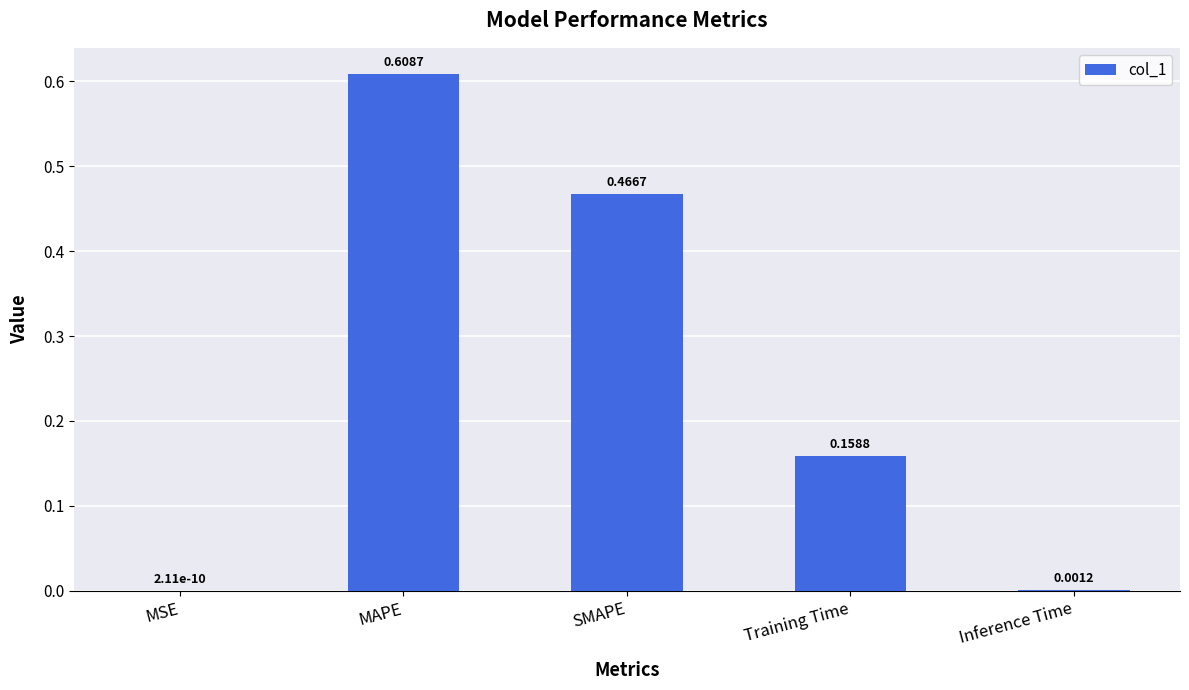

Between MSE and Training Time, which is larger?

Training Time